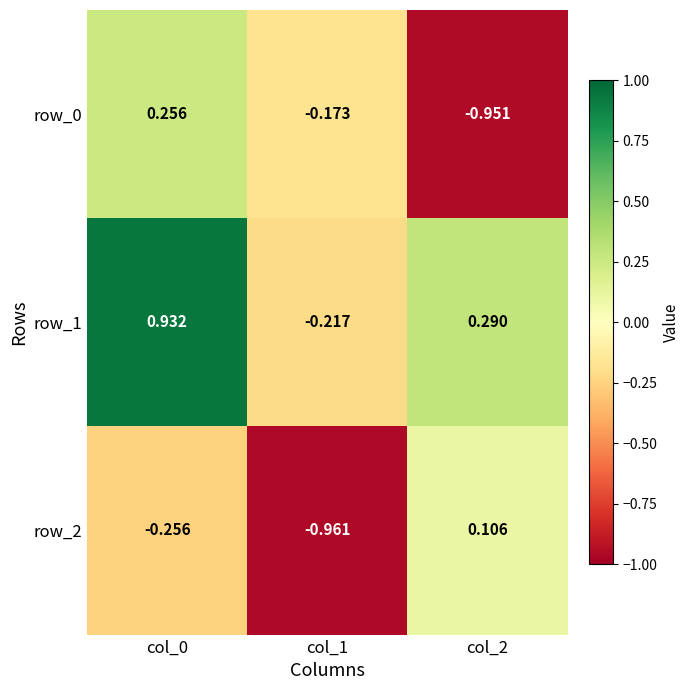

How many values in row_0 are below zero?

2